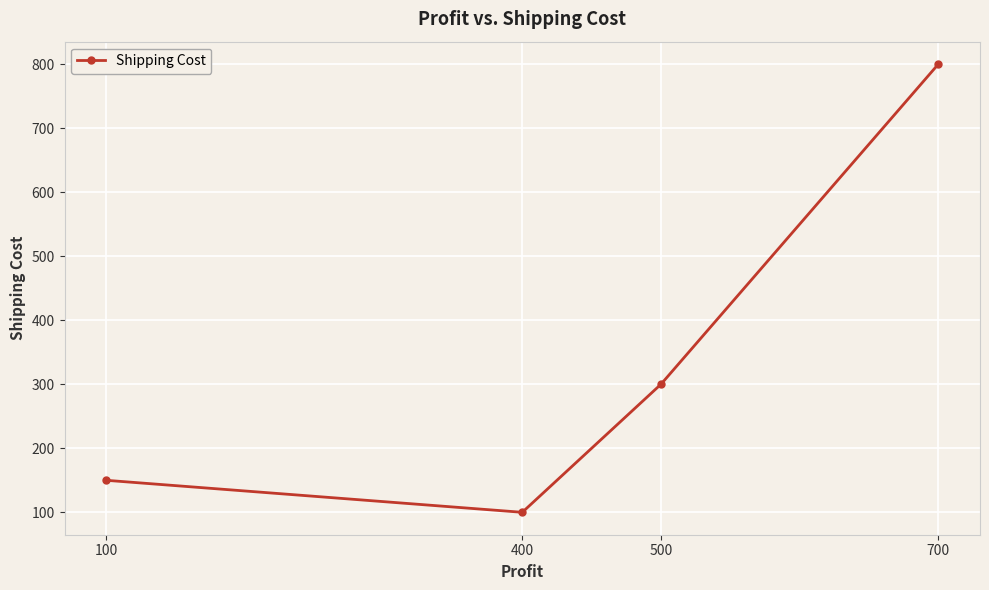

Which category has the lowest value across all series?

400